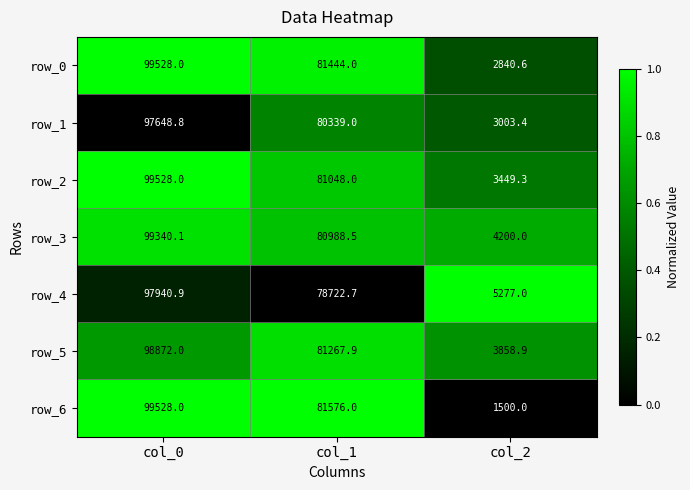

The row_2 series shows 822.1 at col_2. True or false?

False